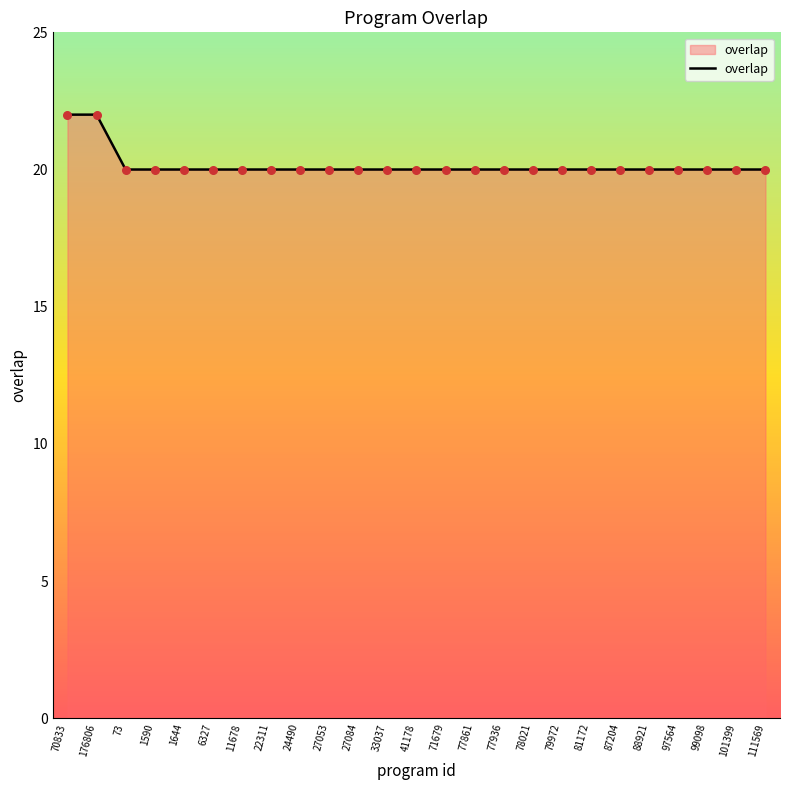

Which has a higher value, 99098 or 176806?

176806